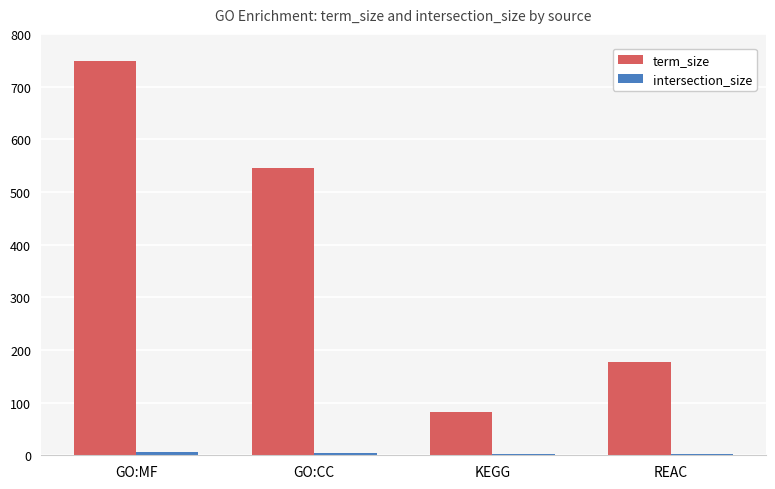

Which label corresponds to the largest value in the chart?

GO:MF